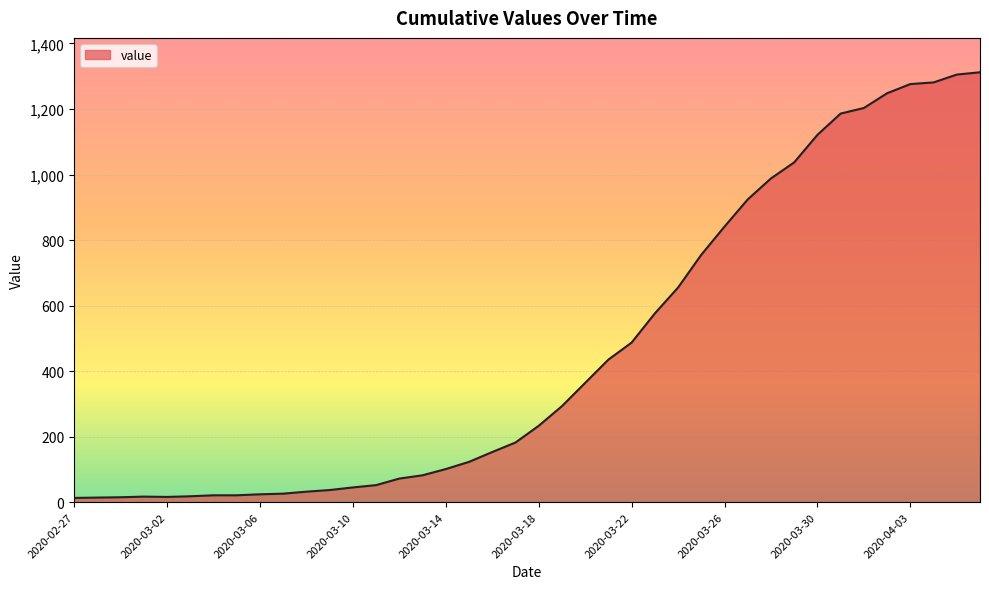

What is the difference between the maximum and minimum values?

1299